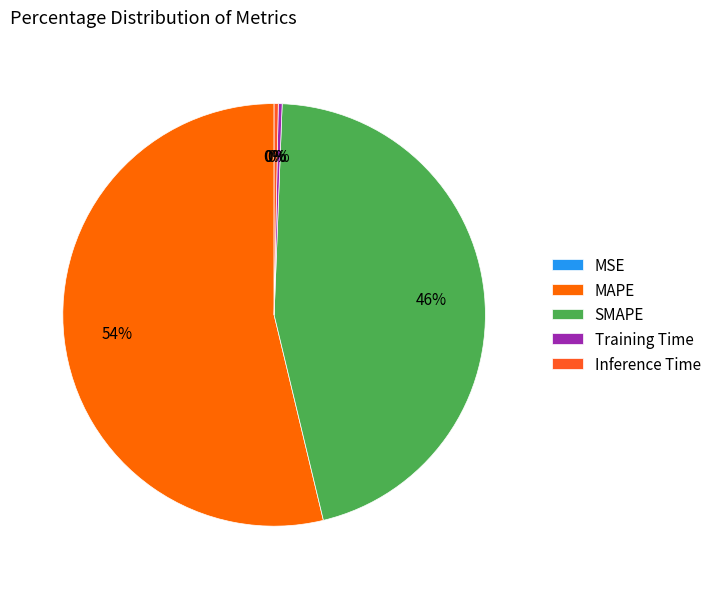

How many segments does this pie chart have?

5